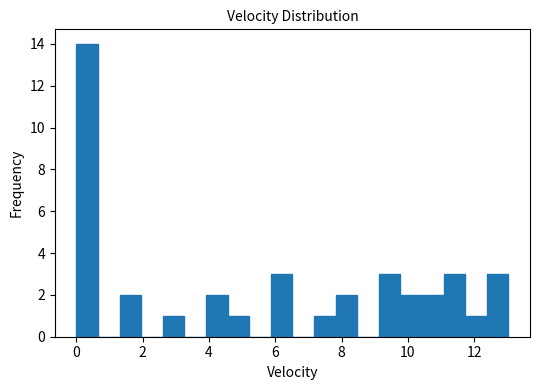

Read against the x-axis, roughly where is the centre of the tallest bar?

0.4